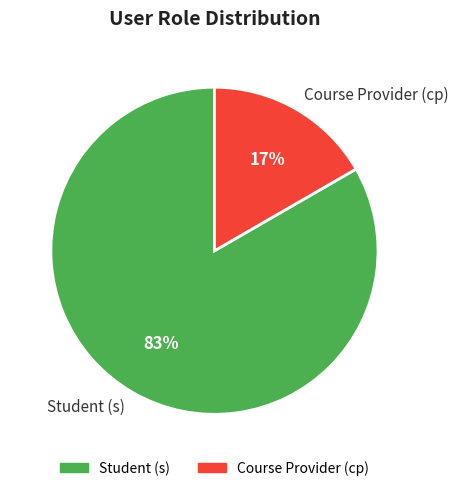

How many slices are in this pie chart?

2